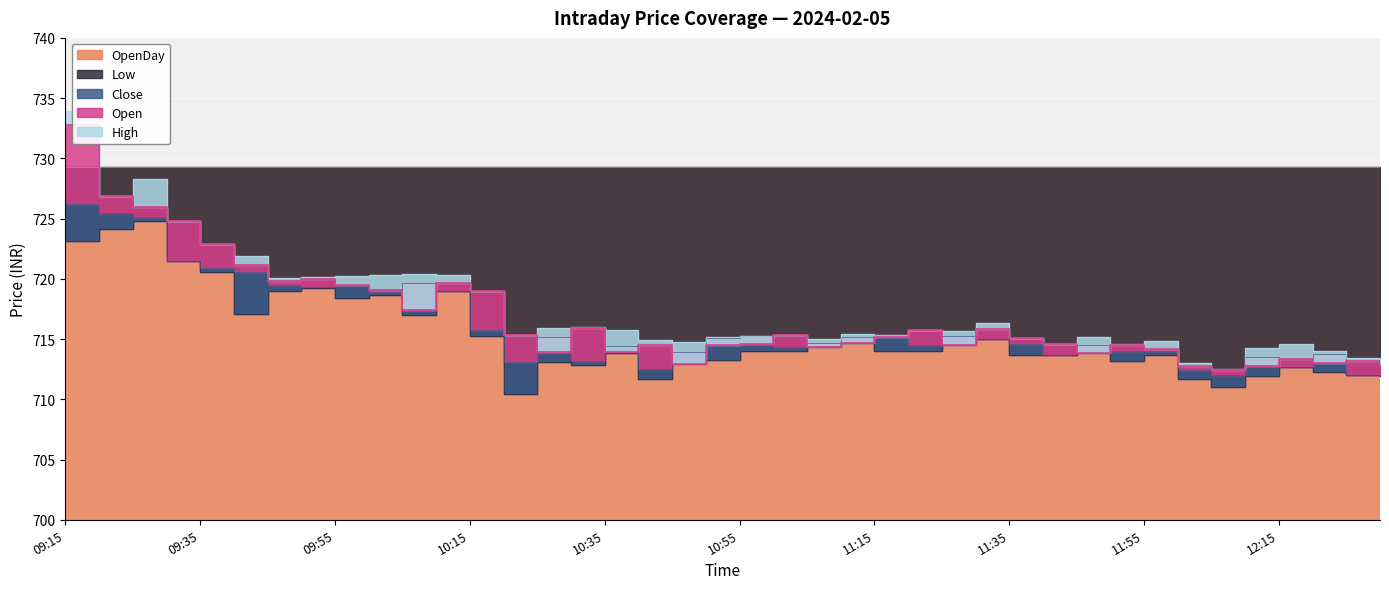

Rank the categories by Open value from lowest to highest.

12:05, 12:00, 12:10, 12:30, 10:45, 12:20, 12:25, 12:15, 11:45, 10:25, 10:35, 11:55, 11:05, 10:40, 10:50, 11:25, 11:50, 10:55, 11:40, 11:10, 11:35, 11:15, 10:20, 11:00, 11:20, 11:30, 10:30, 10:05, 10:15, 10:00, 09:55, 10:10, 09:45, 09:50, 09:40, 09:35, 09:30, 09:25, 09:20, 09:15